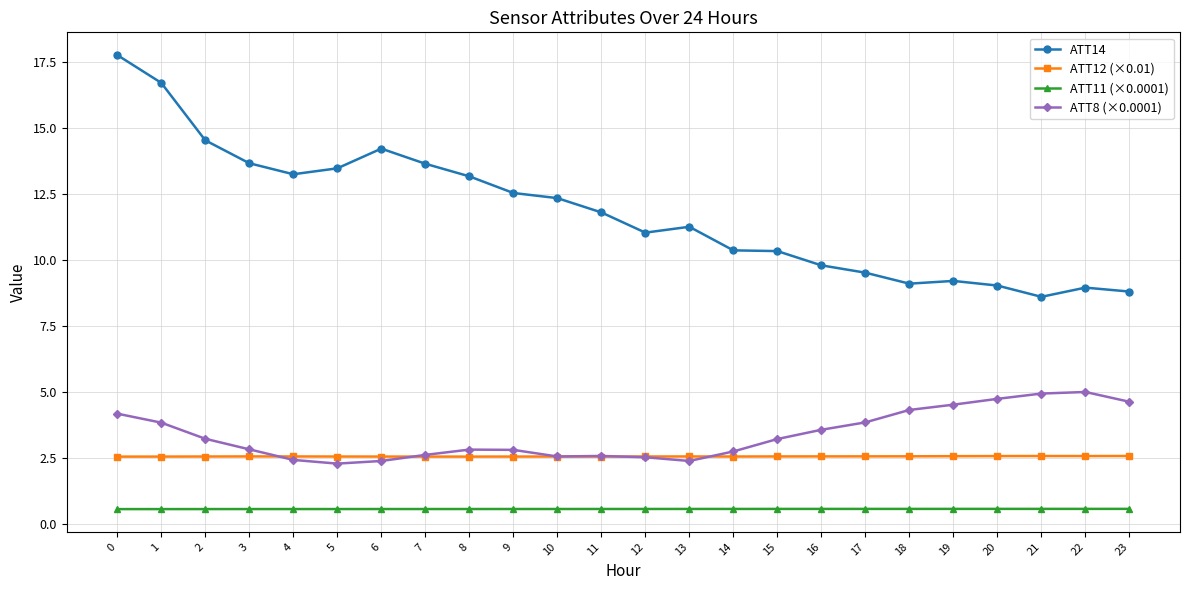

How many lines are shown in the chart?

4